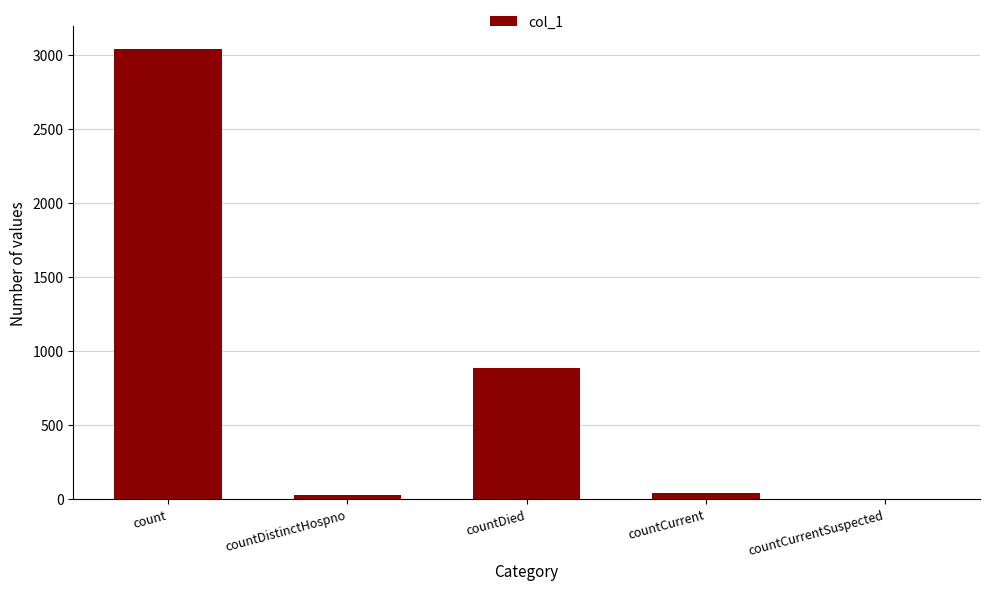

How many values are above zero?

4